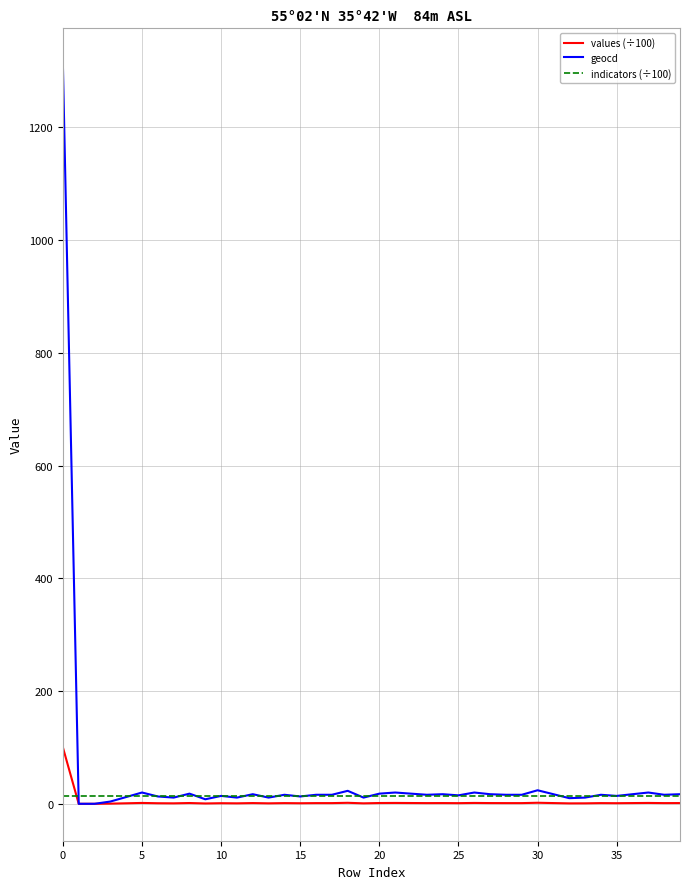

What is the greatest value displayed?

1310.0